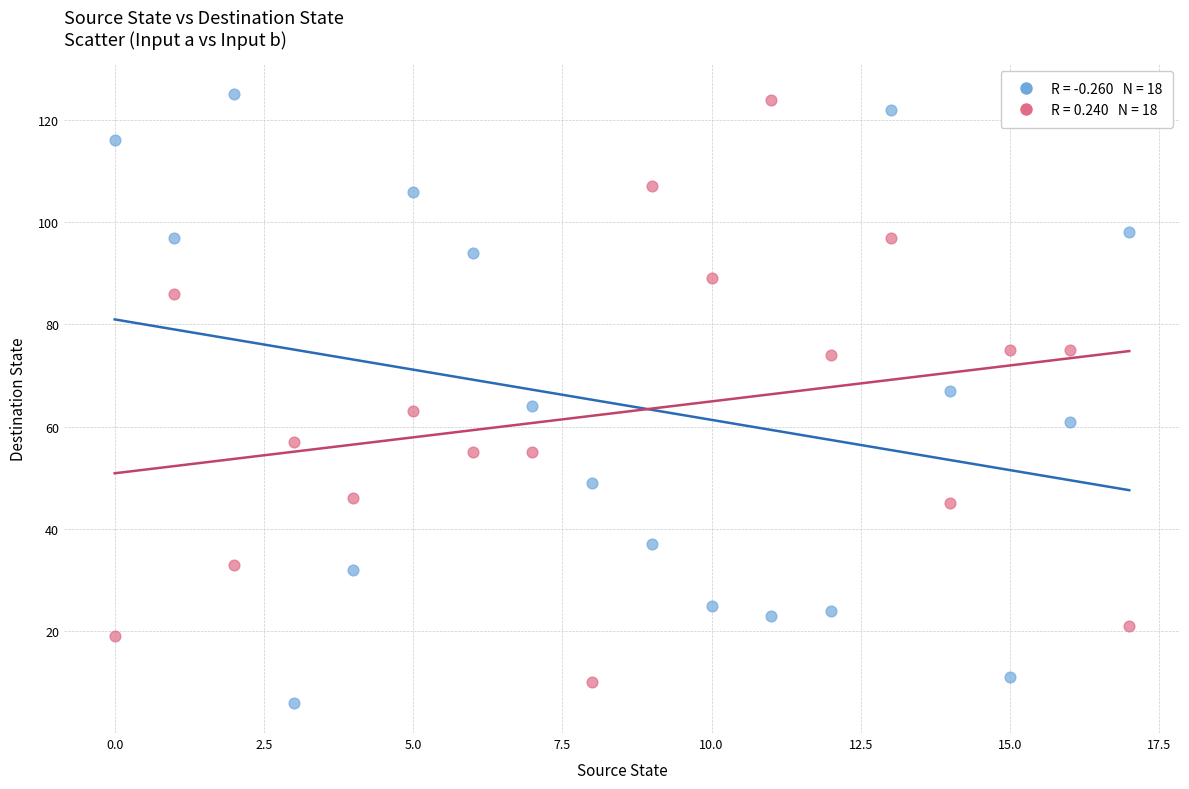

Across all data points, what is the range of Y values (max minus min)?

119